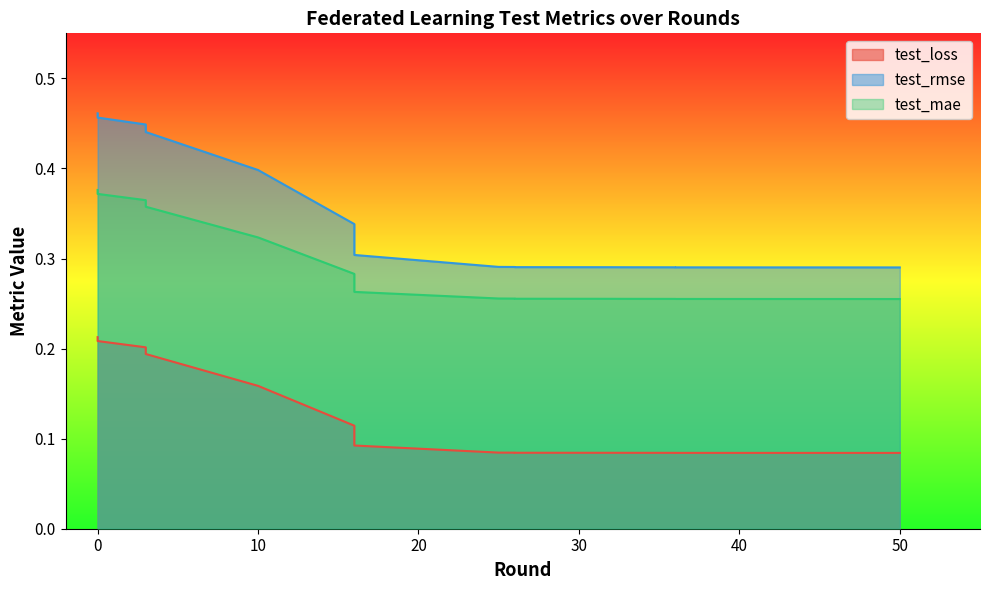

Which series changed the most between 20 and 10?

test_rmse